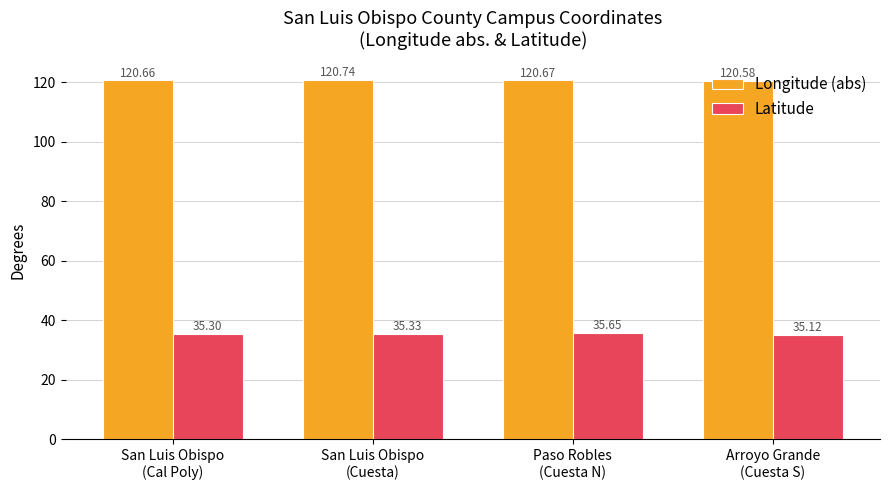

Which series changed the most between San Luis Obispo
(Cuesta) and Paso Robles
(Cuesta N)?

Latitude